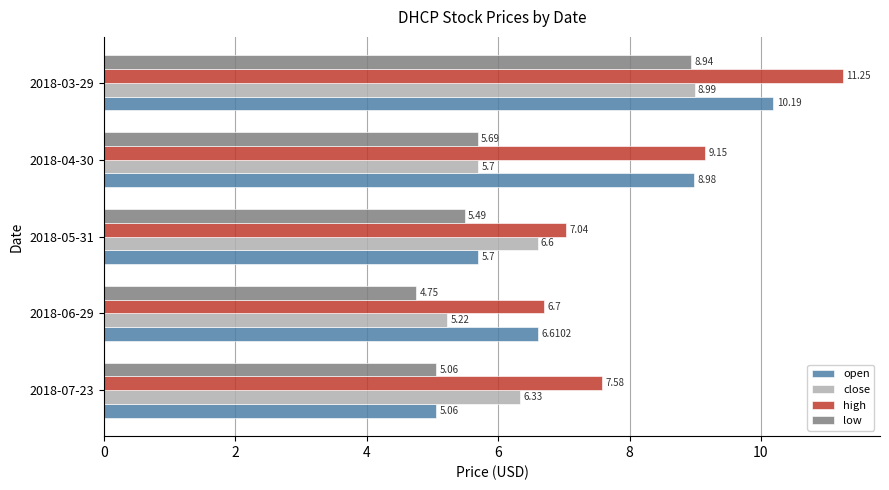

What is the spread (max minus min) of values at 2018-03-29?

2.3